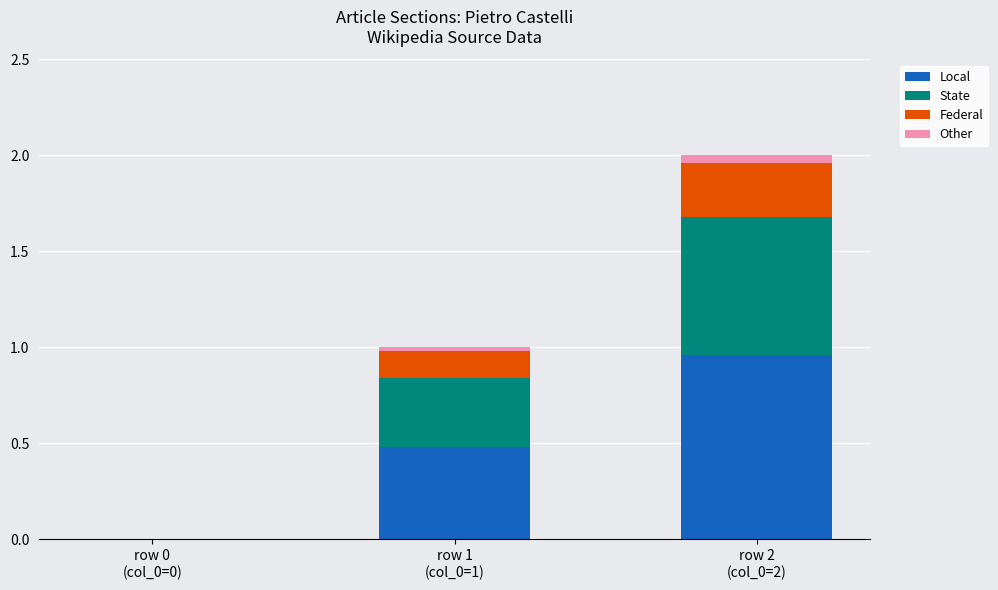

How many series are shown in this chart?

4